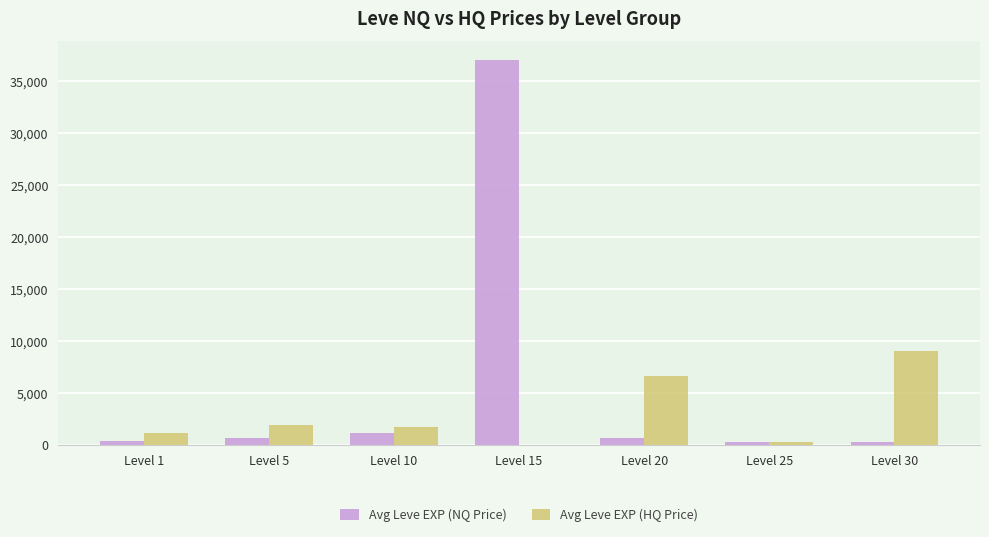

Is the value of Avg Leve EXP (HQ Price) at Level 5 greater than the value of Avg Leve EXP (NQ Price) at Level 30?

Yes